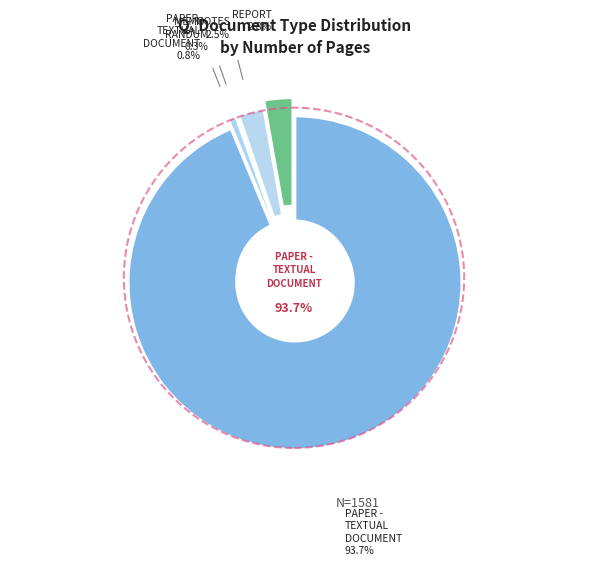

To the nearest percent, what is the average slice percentage?

20%